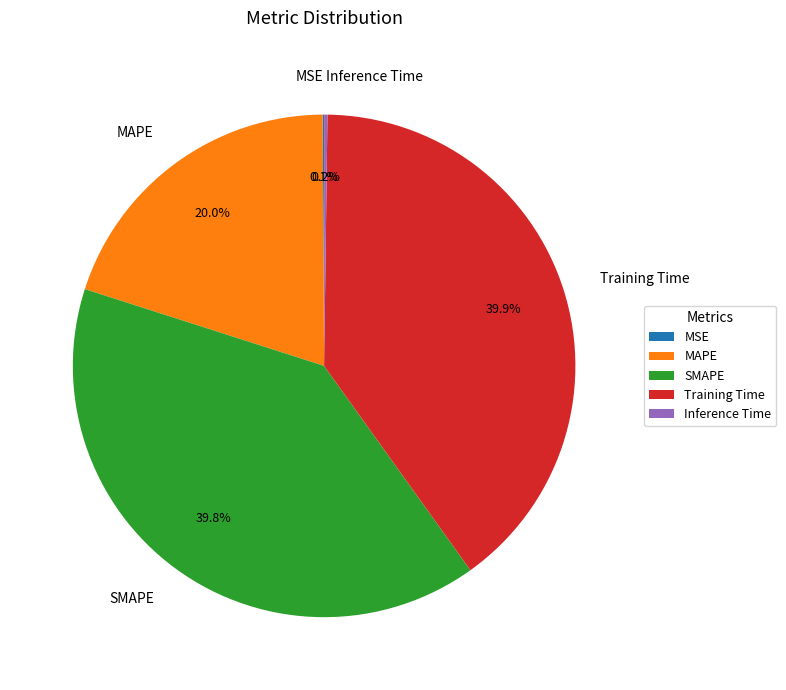

Is there a majority slice in this chart?

No